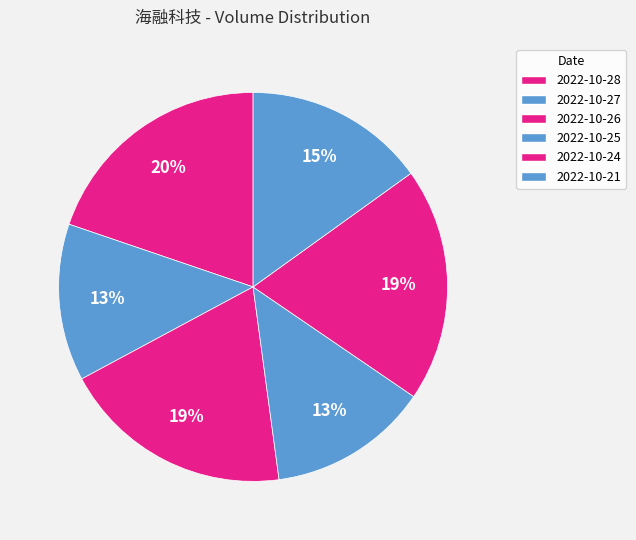

What is the change in value from 2022-10-27 to 2022-10-25?

+48